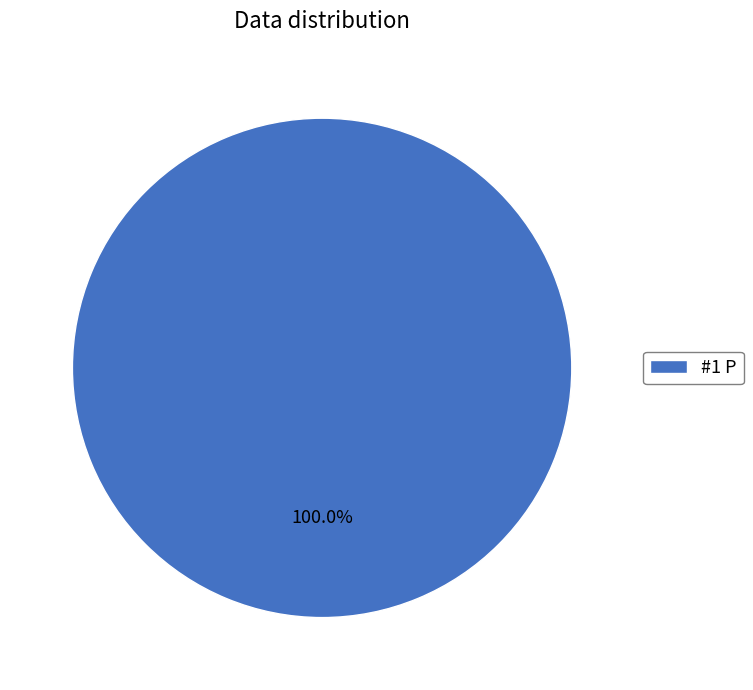

Rank the categories by value from lowest to highest.

#1 P